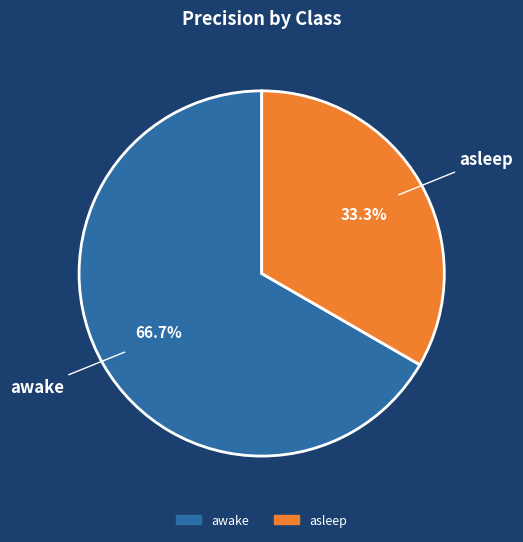

To the nearest percent, what is the combined percentage of awake and asleep?

100%